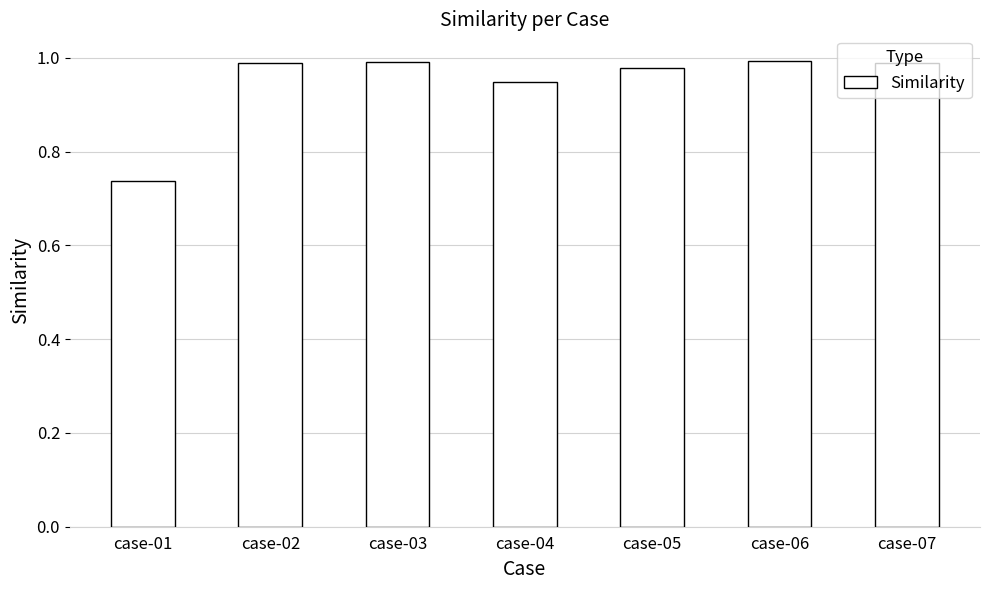

Between case-03 and case-01, which is larger?

case-03